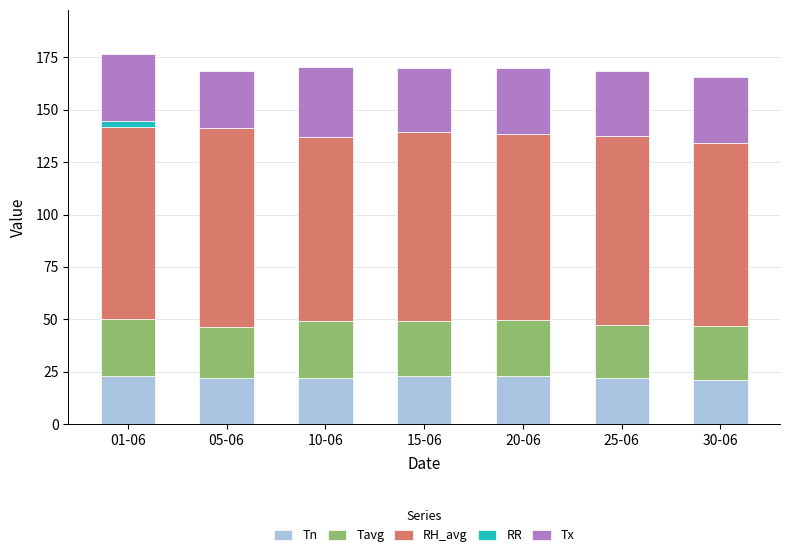

What is the total value across all series at 15-06?

170.2